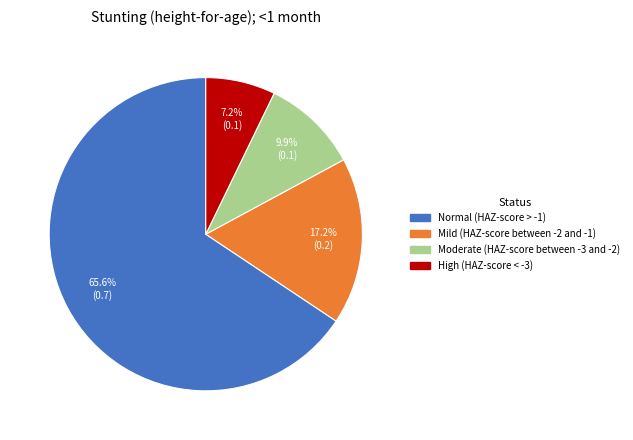

Combined, do Moderate (HAZ-score between -3 and -2) and Normal (HAZ-score > -1) account for over 50%?

Yes